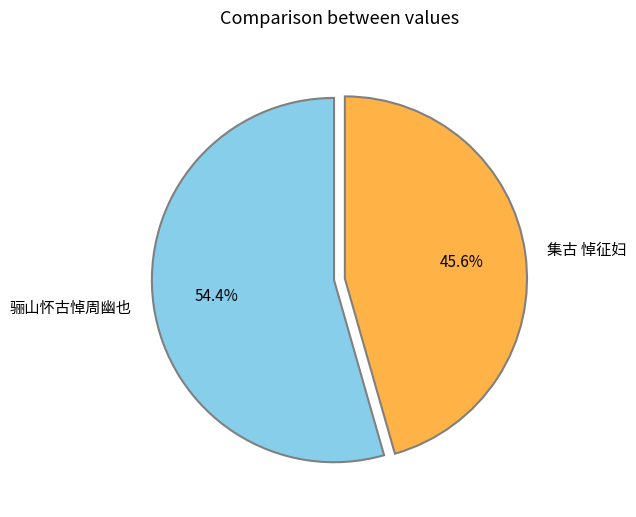

Which slice is the smallest?

集古 悼征妇